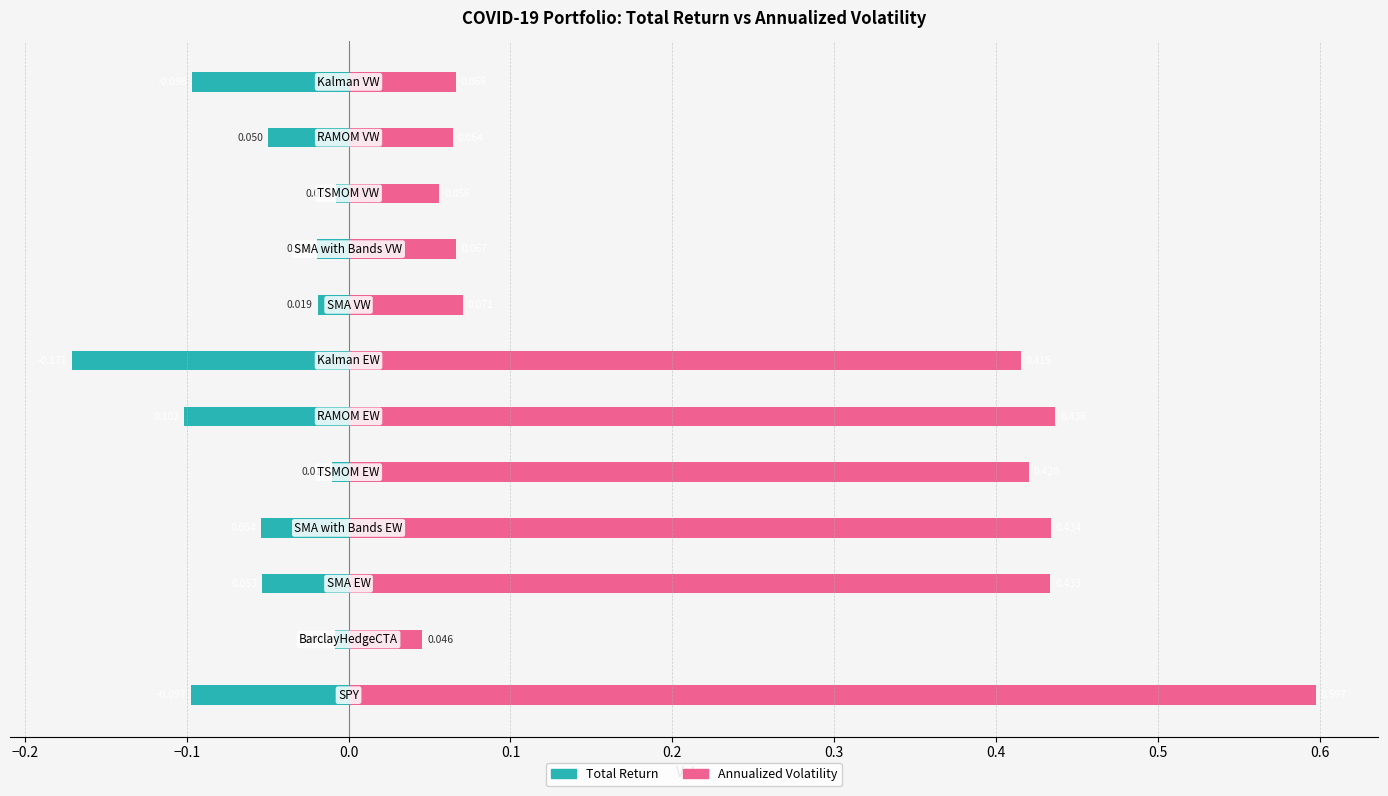

What is the sum of all Total Return values?

-0.7